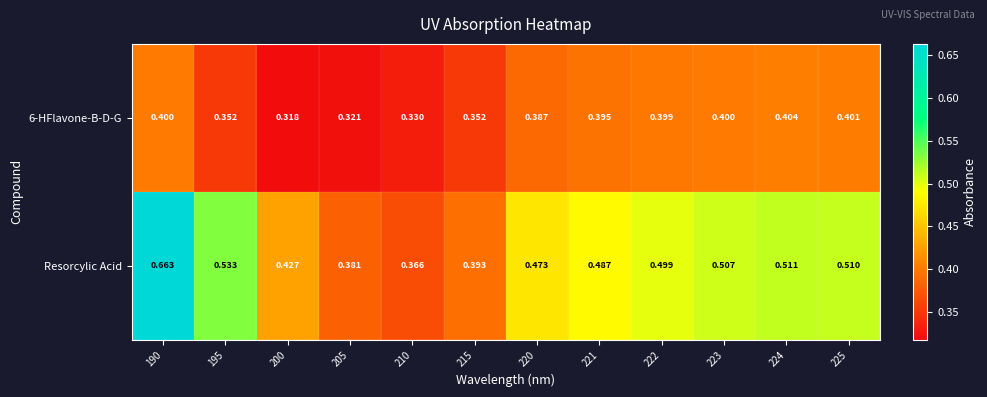

Which series has the largest total across all categories?

Resorcylic Acid